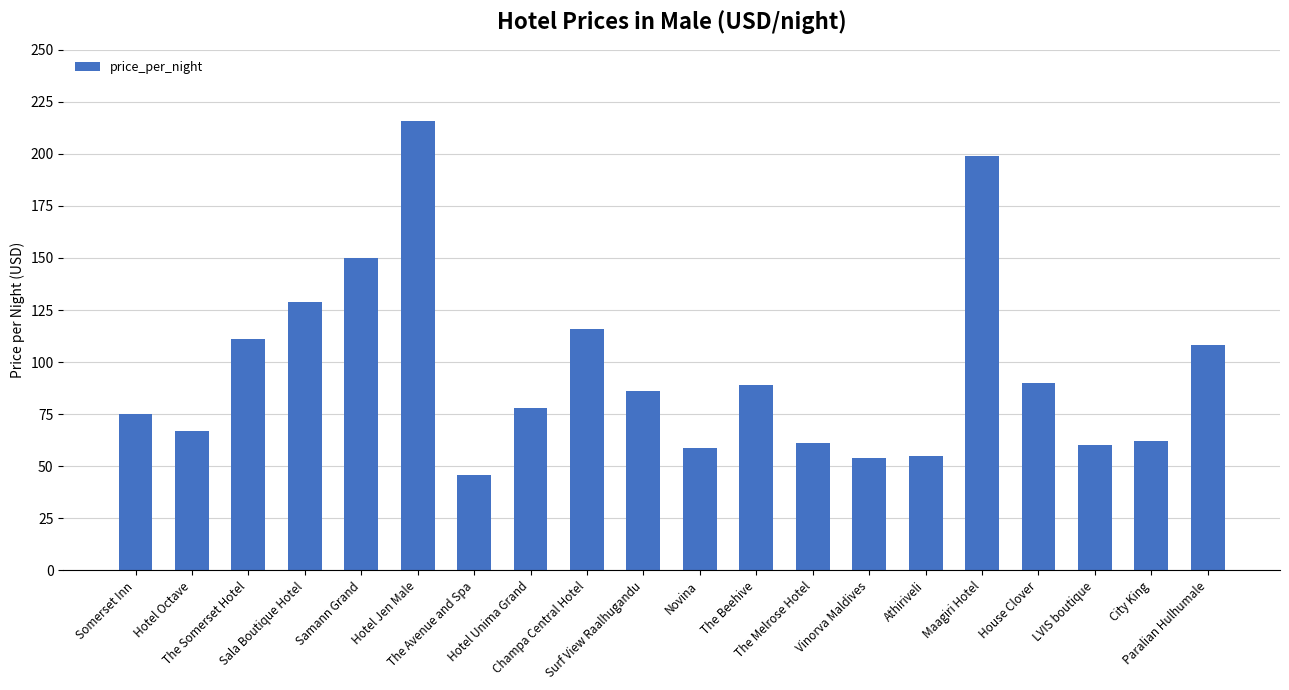

Which category has the highest value across all series?

Hotel Jen Male